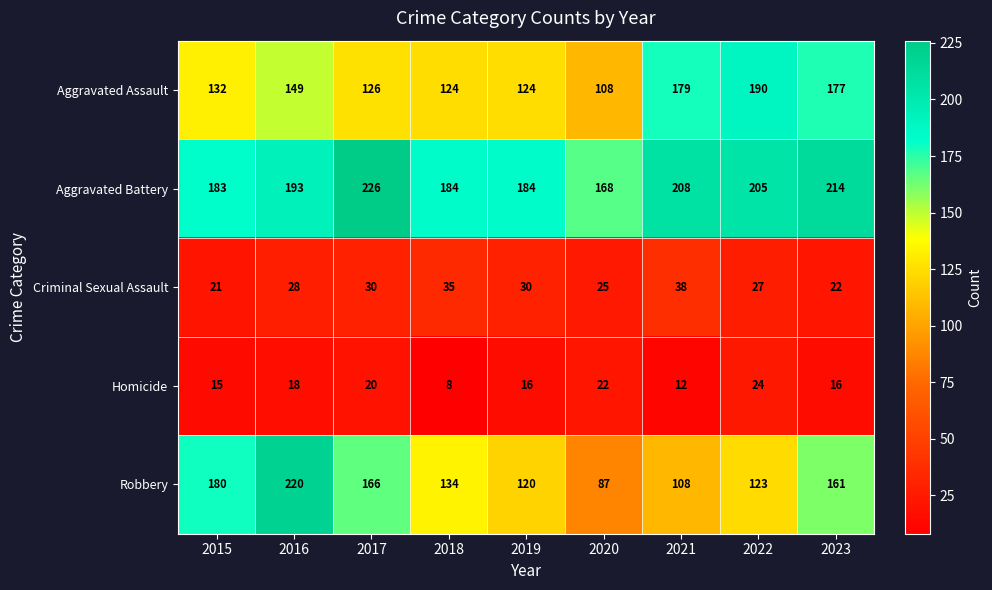

Which series has the widest spread of values?

Robbery